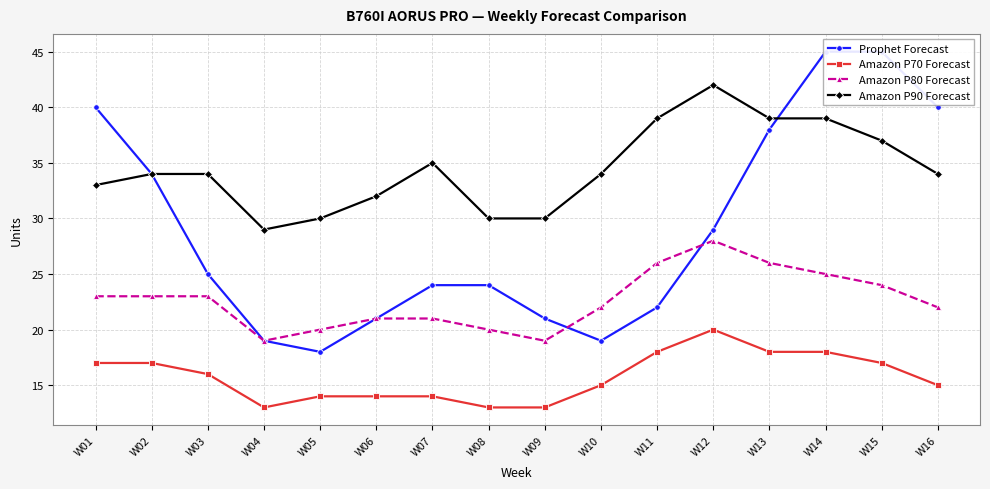

How many data points does each series have?

16